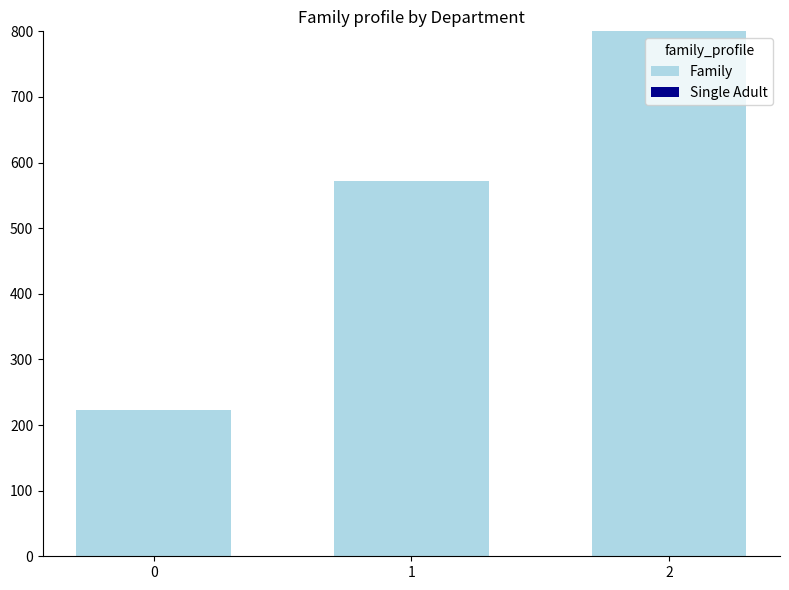

Reading left to right, transcribe all the data shown in this chart.

0=222.2	1=571.4	2=800.0